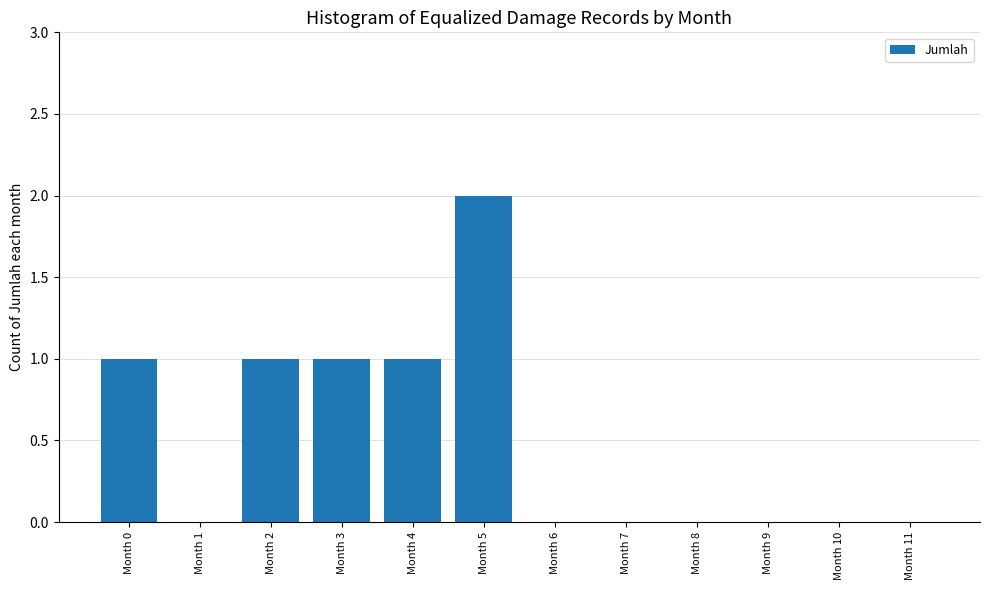

The chart shows a value of 2 at Month 5. True or false?

True